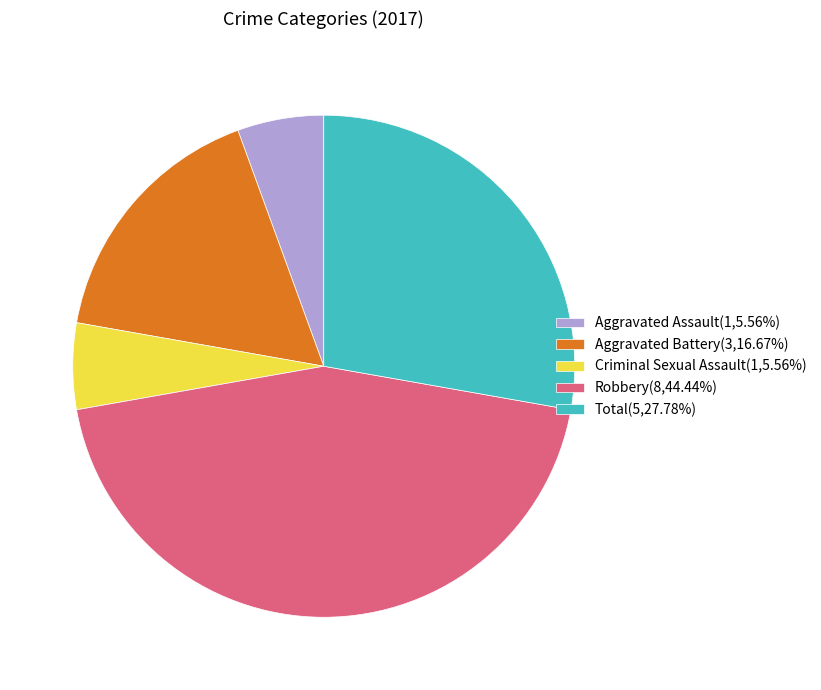

Which slice is the largest?

Robbery